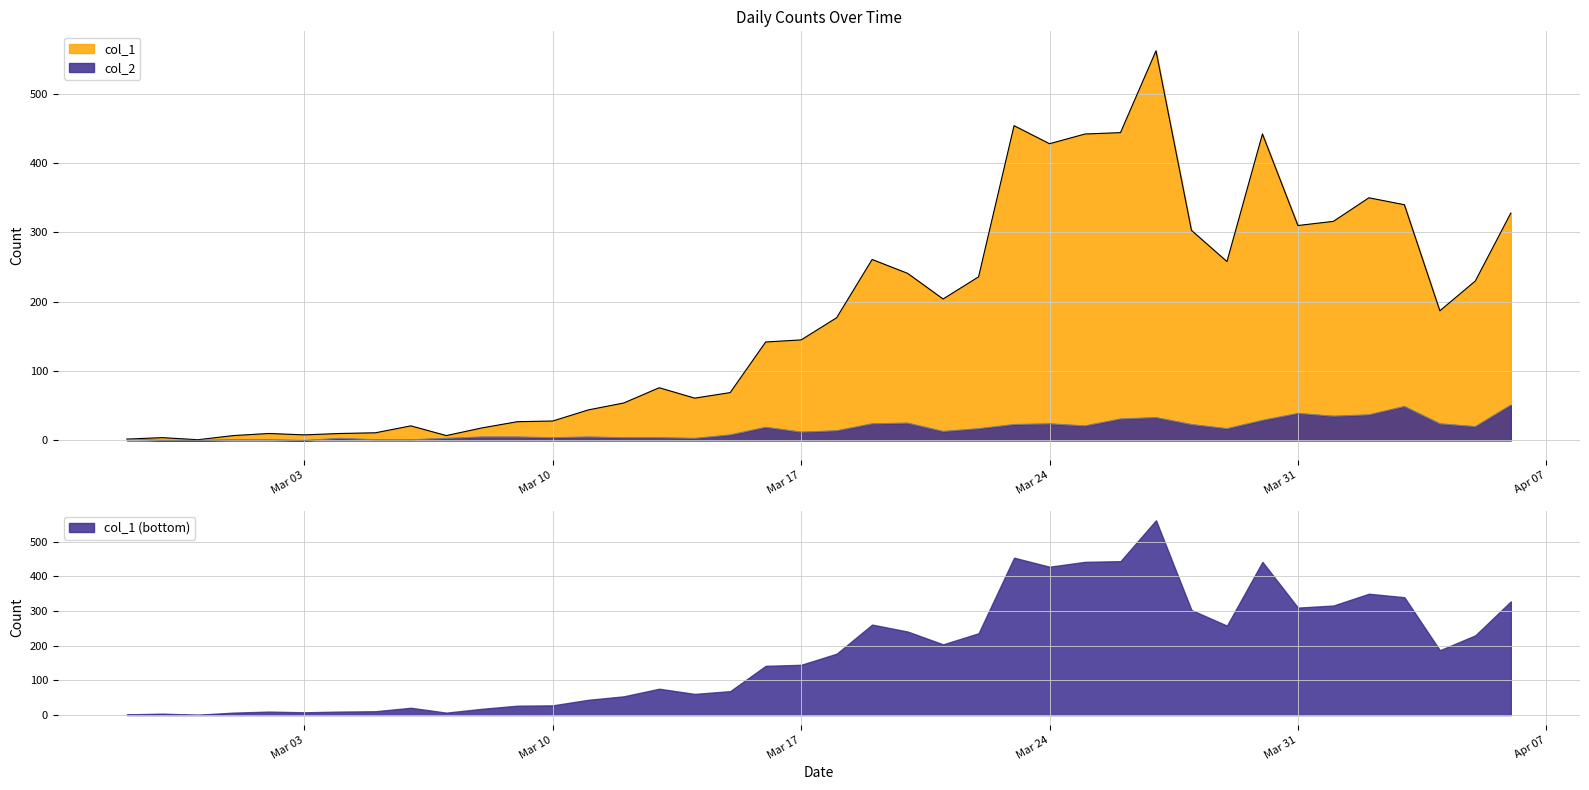

What is the label of the 23rd point from the right?

2020-03-15